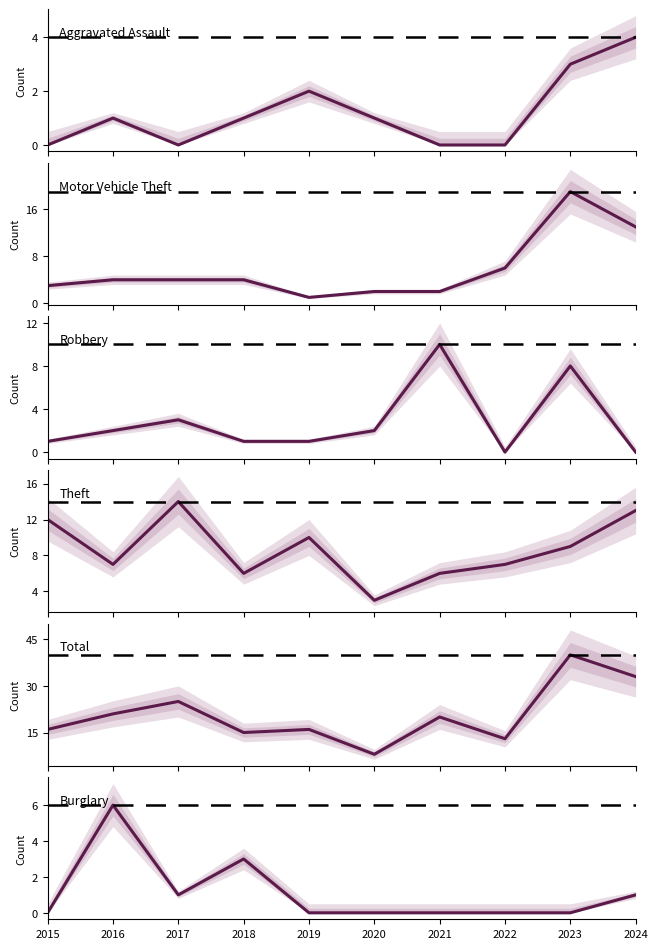

True or false: Total and Robbery intersect in this chart.

False